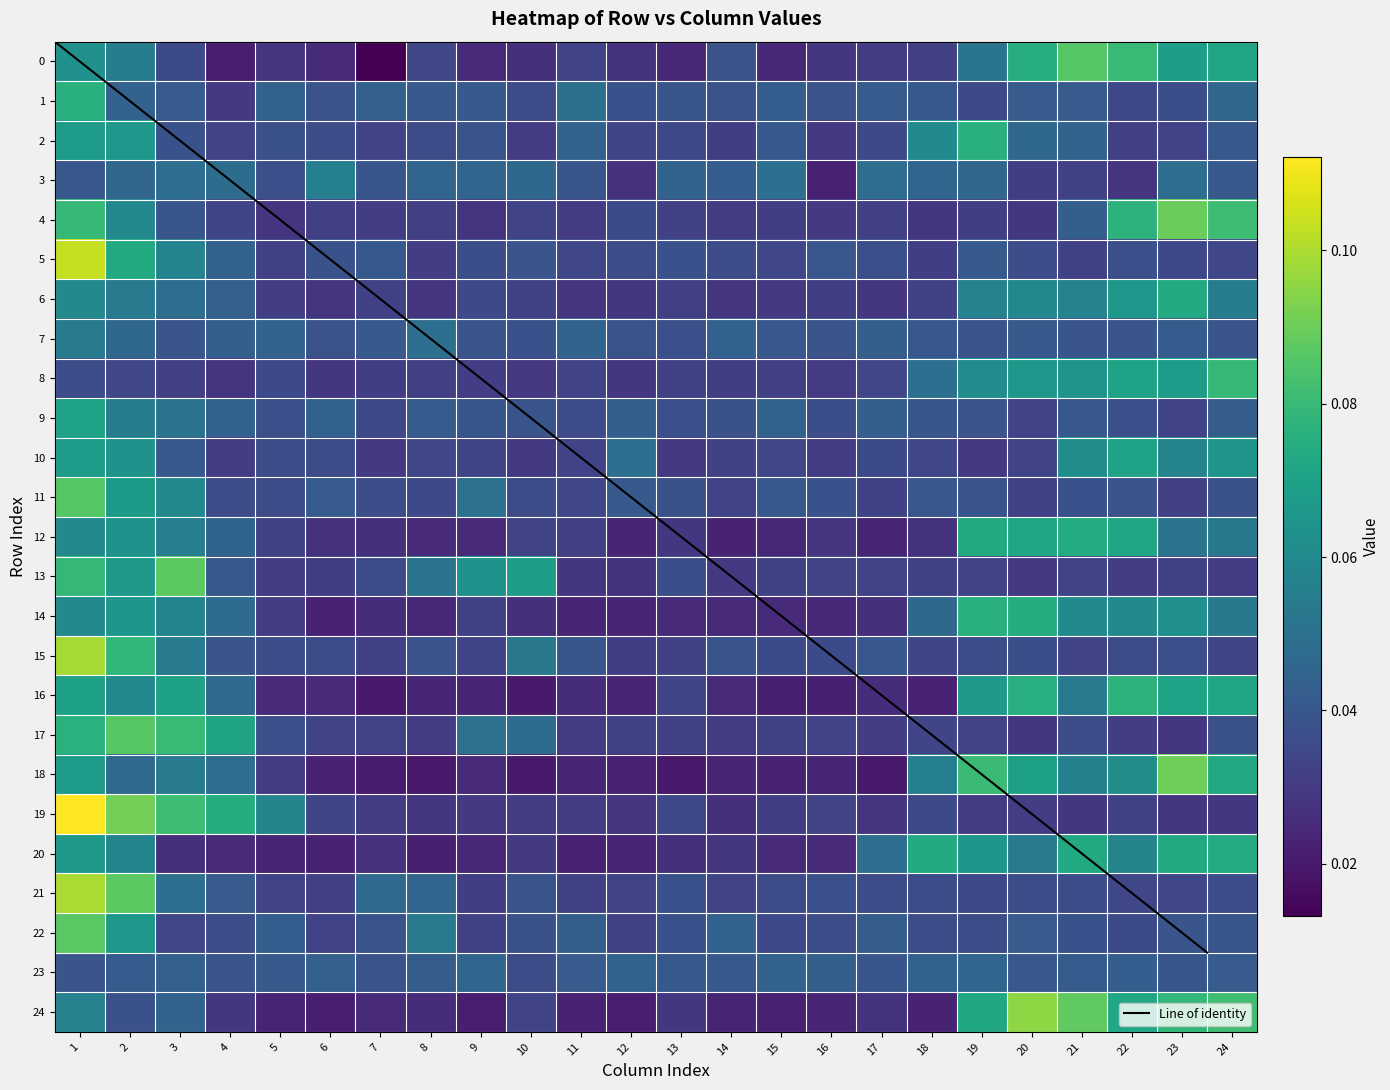

Is it true that 20 equals 0.0 at 9?

False